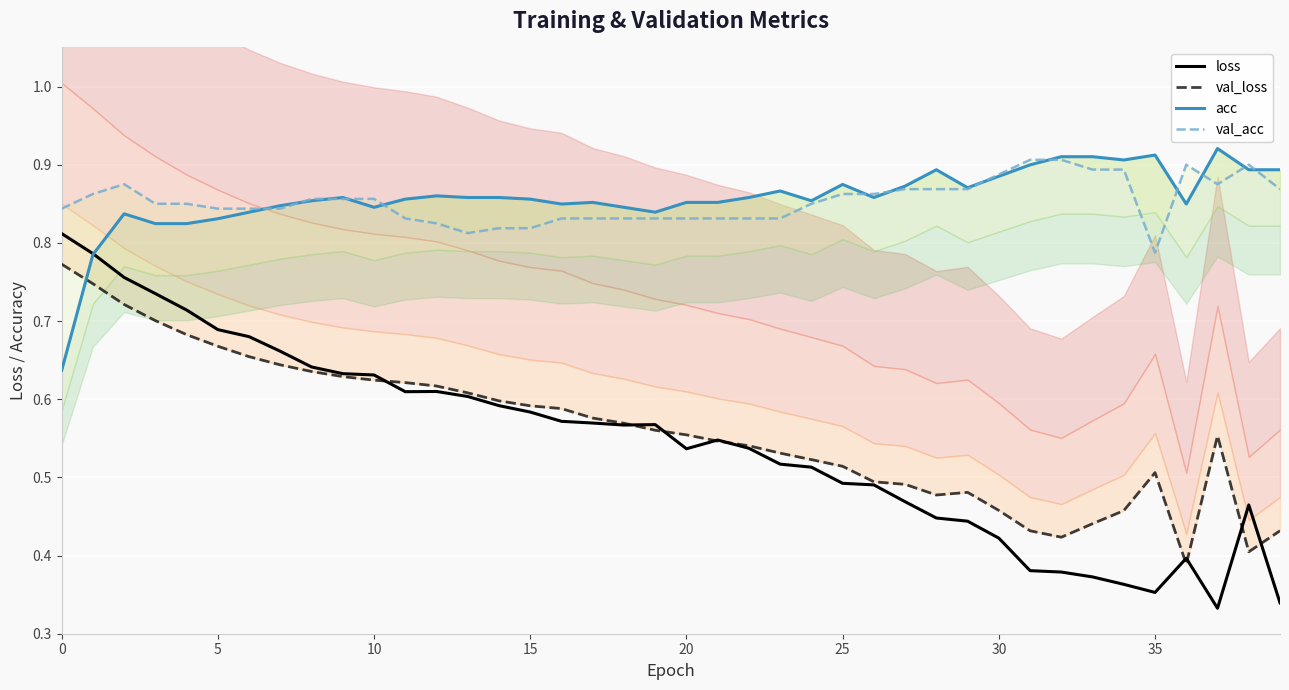

What is the value of the val_acc point at the 14th from the left?

0.8